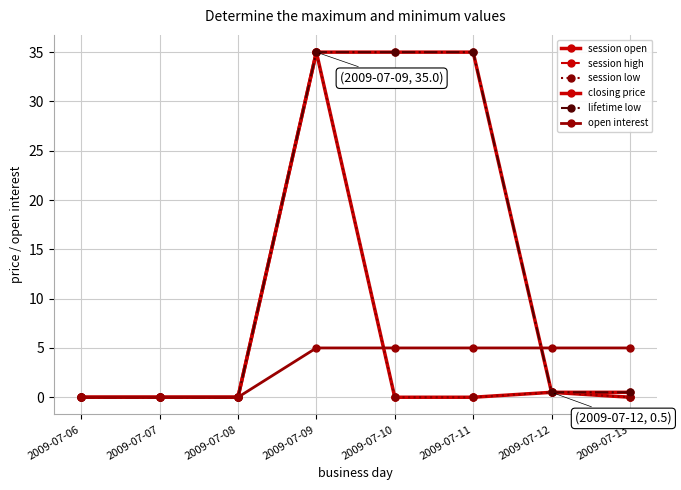

Which category has the lowest value in the closing price series?

2009-07-06